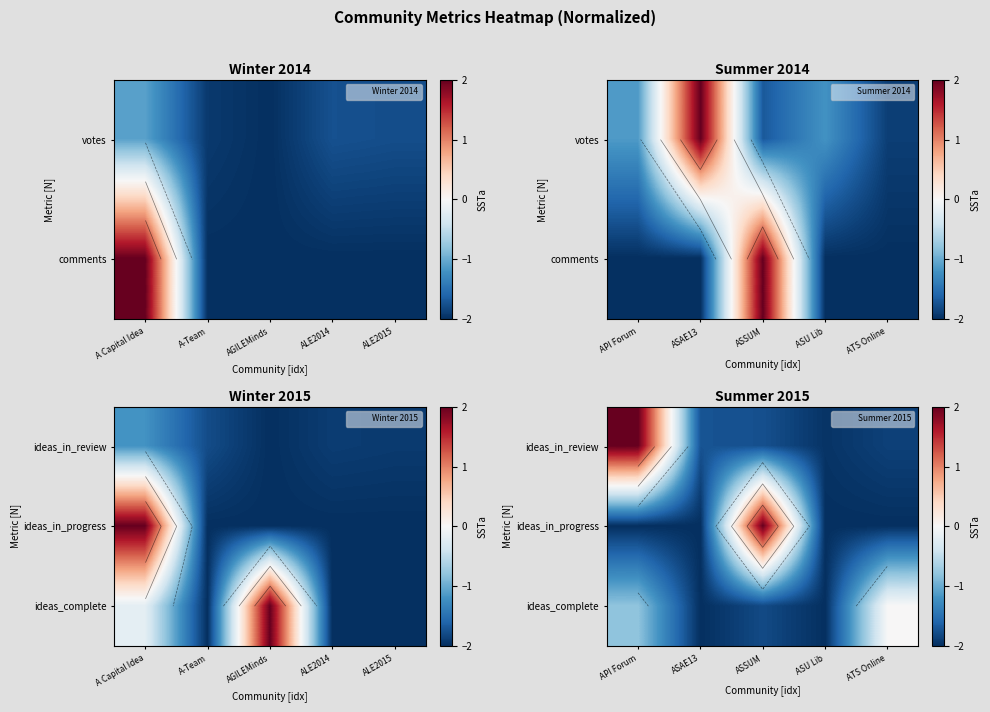

True or false: ideas_in_progress has a value of -1.4 at API Forum.

False